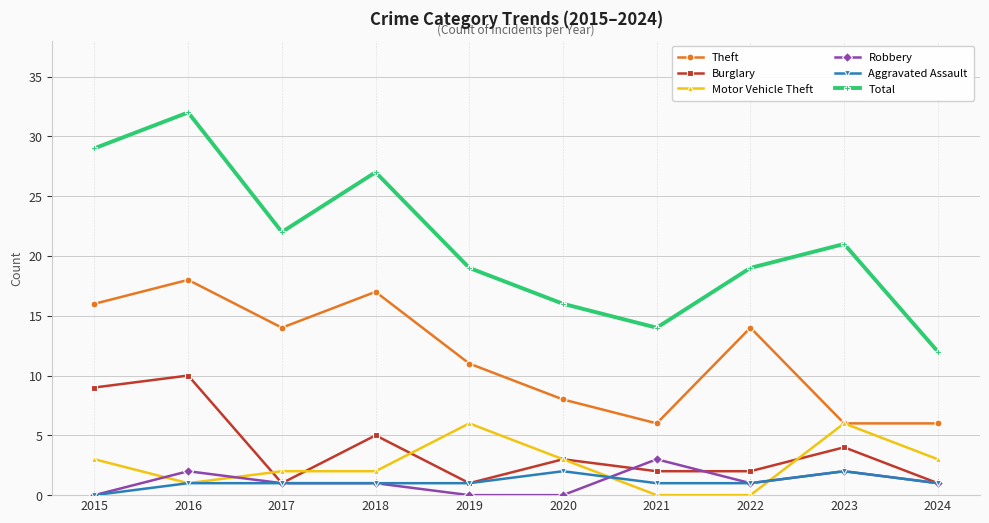

Between 2015 and 2021, which series saw the biggest shift?

Total